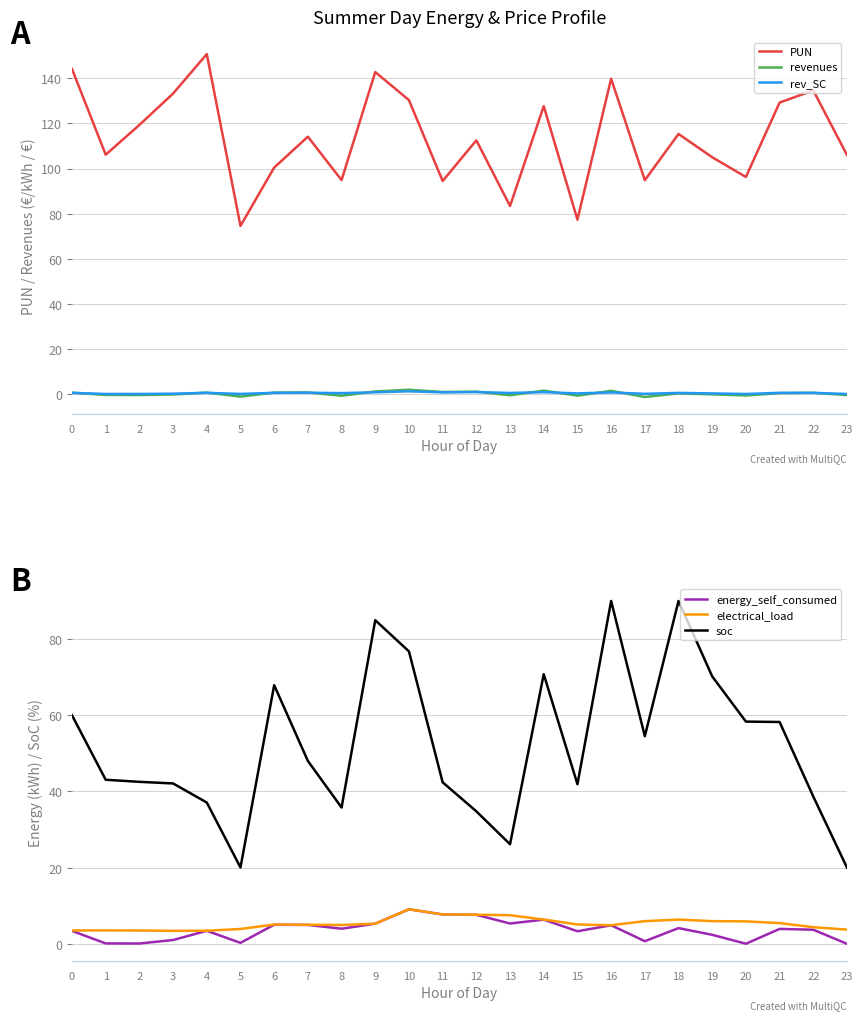

What is the difference between the electrical_load values at 12 and 19?

1.7